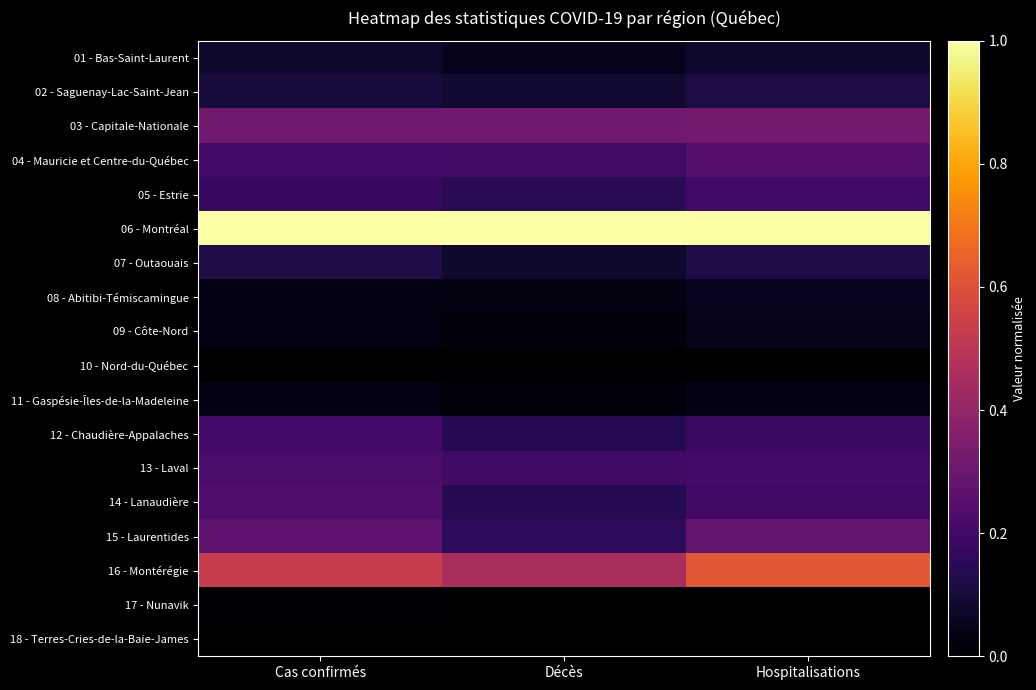

Reading left to right, extract all data points from this chart.

01 - Bas-Saint-Laurent: Cas confirmés=0.1	Décès=0.0	Hospitalisations=0.1
02 - Saguenay-Lac-Saint-Jean: Cas confirmés=0.1	Décès=0.1	Hospitalisations=0.1
03 - Capitale-Nationale: Cas confirmés=0.3	Décès=0.3	Hospitalisations=0.3
04 - Mauricie et Centre-du-Québec: Cas confirmés=0.2	Décès=0.2	Hospitalisations=0.2
05 - Estrie: Cas confirmés=0.2	Décès=0.1	Hospitalisations=0.2
06 - Montréal: Cas confirmés=1.0	Décès=1.0	Hospitalisations=1.0
07 - Outaouais: Cas confirmés=0.1	Décès=0.1	Hospitalisations=0.1
08 - Abitibi-Témiscamingue: Cas confirmés=0.0	Décès=0.0	Hospitalisations=0.1
09 - Côte-Nord: Cas confirmés=0.0	Décès=0.0	Hospitalisations=0.0
10 - Nord-du-Québec: Cas confirmés=0.0	Décès=0.0	Hospitalisations=0.0
11 - Gaspésie-Îles-de-la-Madeleine: Cas confirmés=0.0	Décès=0.0	Hospitalisations=0.0
12 - Chaudière-Appalaches: Cas confirmés=0.2	Décès=0.1	Hospitalisations=0.2
13 - Laval: Cas confirmés=0.2	Décès=0.2	Hospitalisations=0.2
14 - Lanaudière: Cas confirmés=0.2	Décès=0.1	Hospitalisations=0.2
15 - Laurentides: Cas confirmés=0.3	Décès=0.2	Hospitalisations=0.3
16 - Montérégie: Cas confirmés=0.5	Décès=0.5	Hospitalisations=0.6
17 - Nunavik: Cas confirmés=0.0	Décès=0.0	Hospitalisations=0.0
18 - Terres-Cries-de-la-Baie-James: Cas confirmés=0.0	Décès=0.0	Hospitalisations=0.0